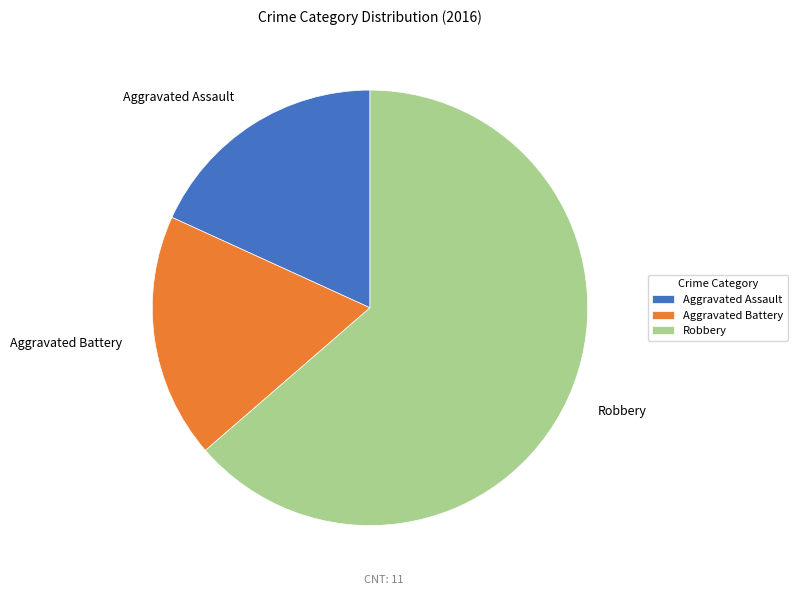

How many slices are in this pie chart?

3